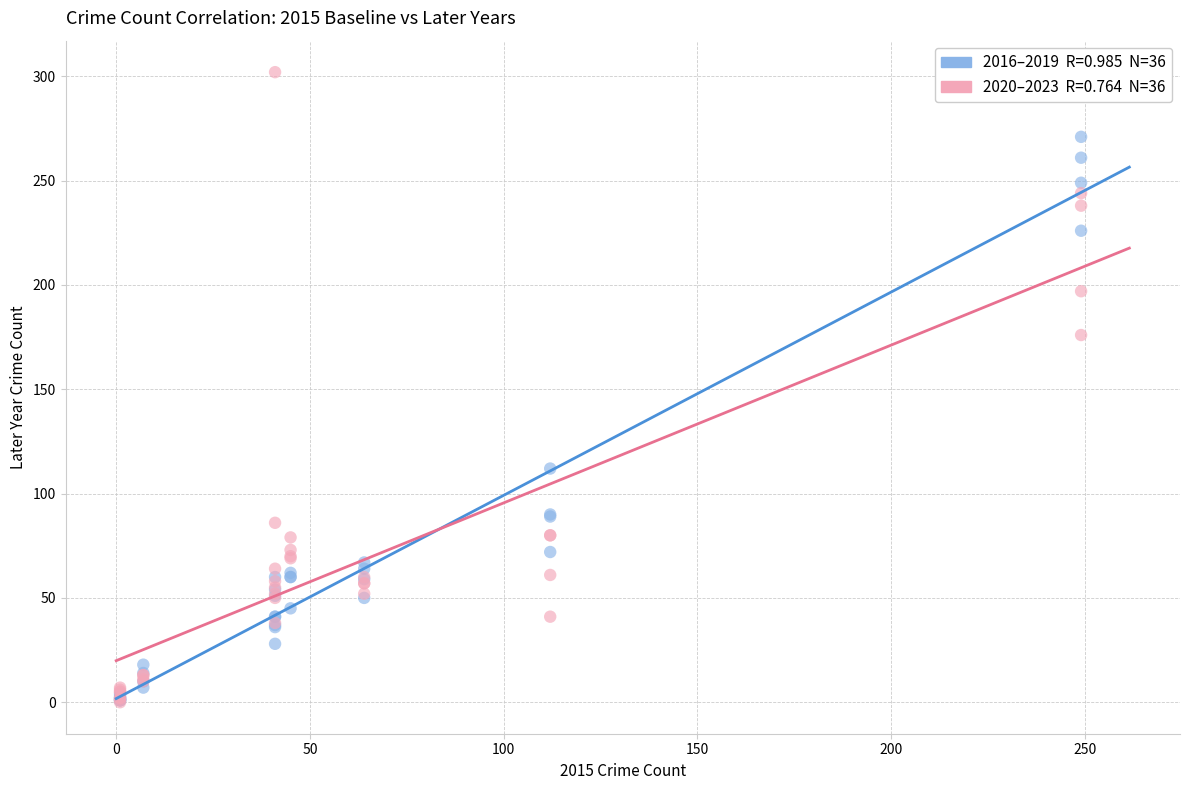

Across all series, what Y value is closest to 151?

176